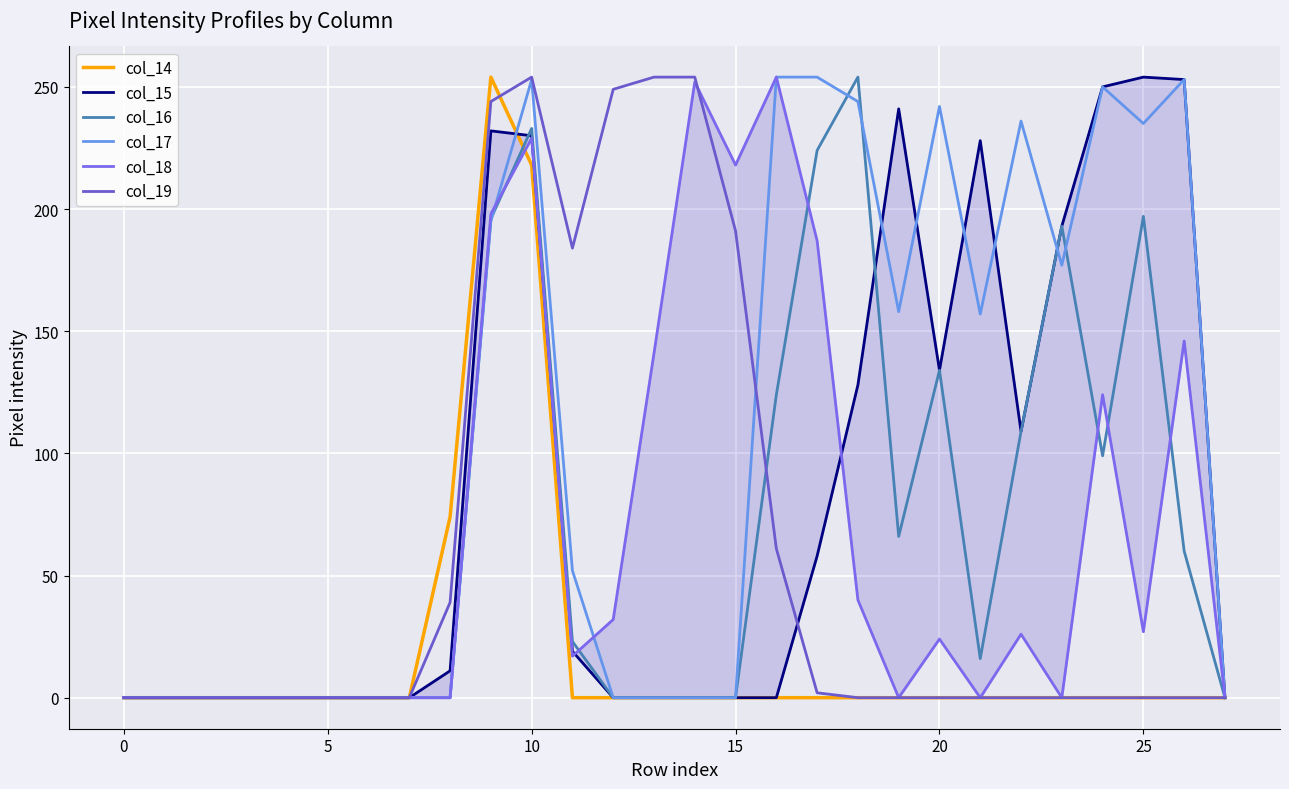

True or false: col_18 has more than 2 interior local peaks.

True